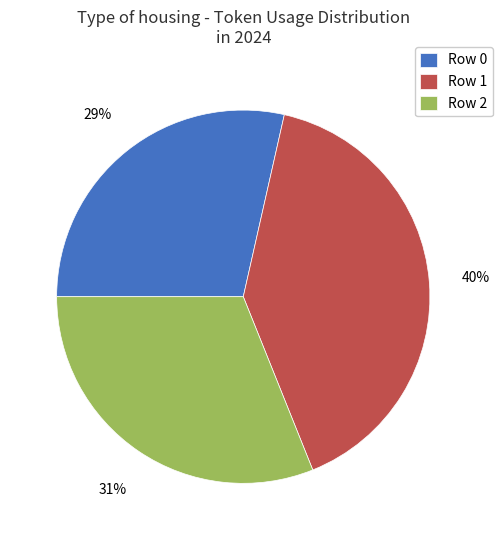

To the nearest percent, what is the difference between the Row 1 and Row 2 slice percentages?

9%